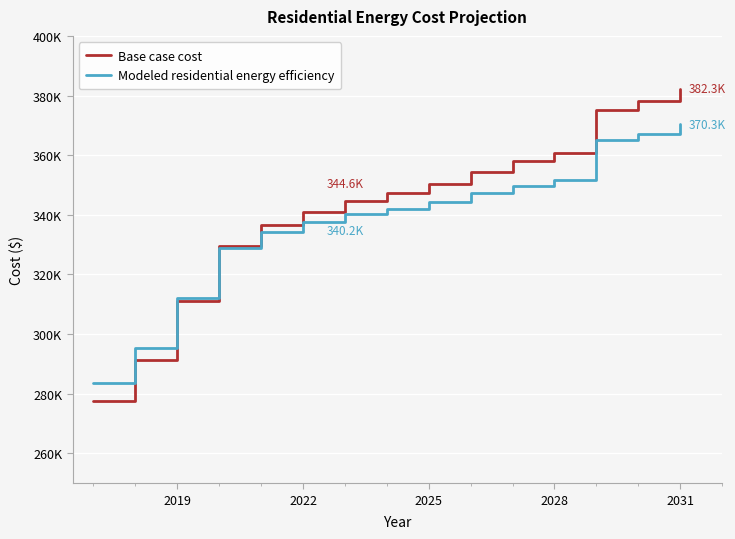

Reading left to right, extract all data points from this chart.

Base case cost: 277504.1	291466.1	311100.3	329712.5	336463.1	340963.4	344563.7	347263.9	350414.1	354464.5	358064.7	360764.9	375307.7	378090.2	382264.0
Modeled residential energy efficiency: 283563.6	295264.2	312043.9	328993.6	334333.4	337674.5	340225.7	341986.6	344165.9	347166.3	349778.4	351598.8	365181.7	367112.1	370306.1